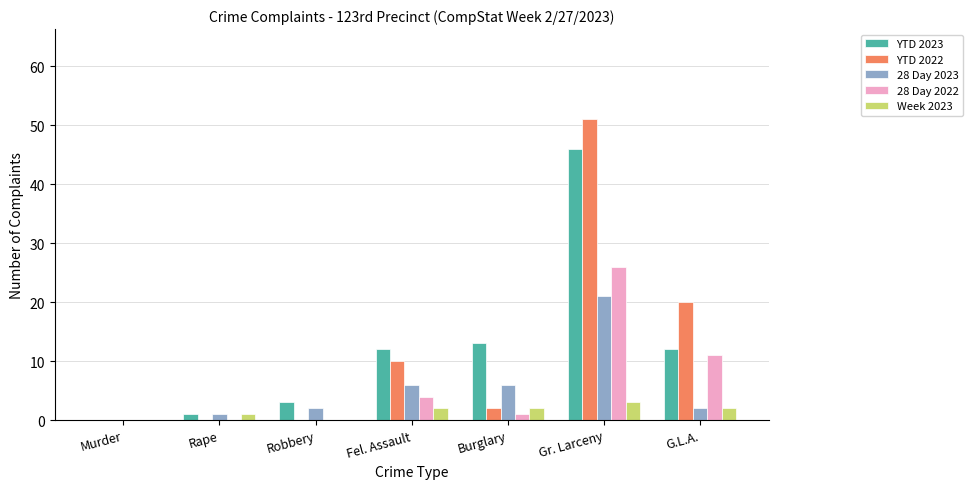

At which category is the sum across all series the highest?

Gr. Larceny